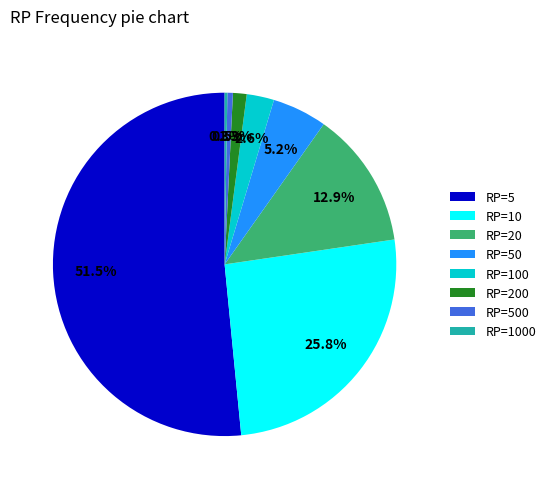

Which has a higher value, RP=10 or RP=200?

RP=10